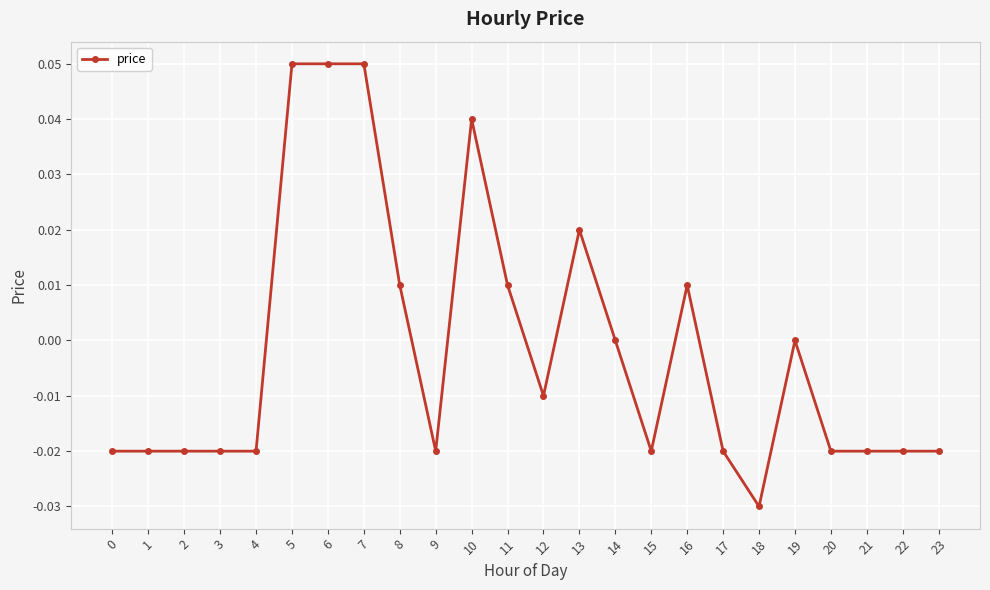

Which has a higher value, 6 or 14?

6